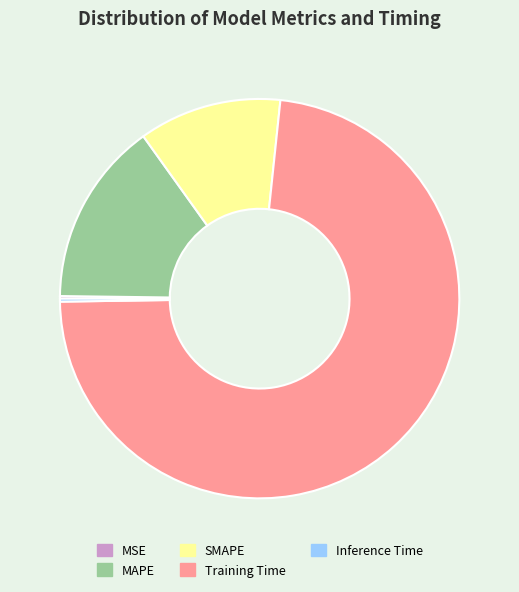

The MAPE slice represents 2% of the pie. True or false?

False